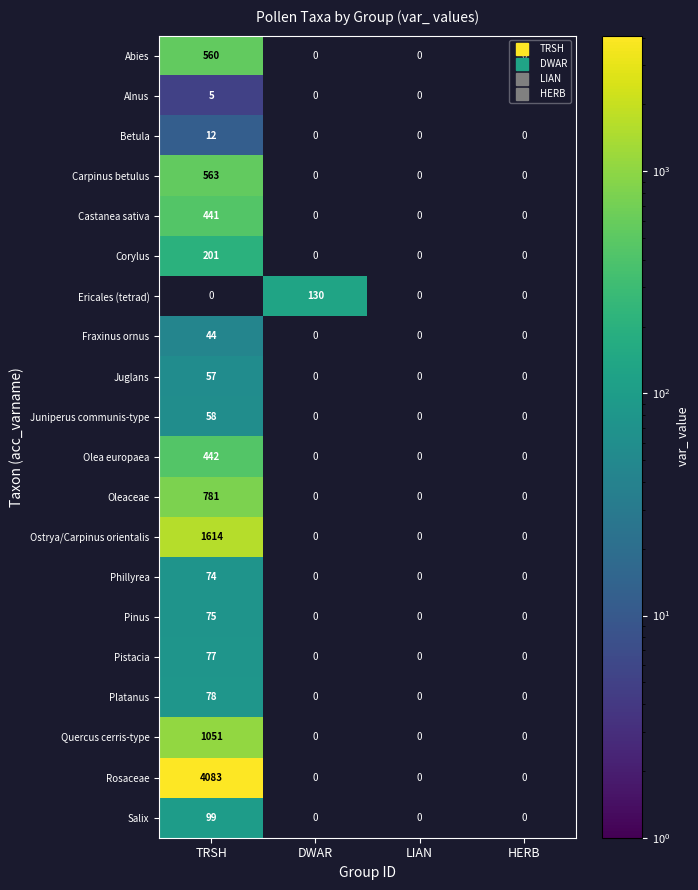

At TRSH, list the series in order from largest to smallest.

Ericales (tetrad), Rosaceae, Ostrya/Carpinus orientalis, Quercus cerris-type, Oleaceae, Carpinus betulus, Abies, Olea europaea, Castanea sativa, Corylus, Salix, Platanus, Pistacia, Pinus, Phillyrea, Juniperus communis-type, Juglans, Fraxinus ornus, Betula, Alnus